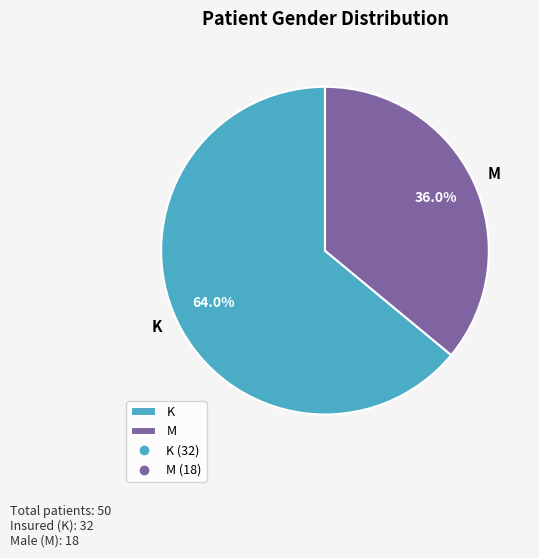

Does any single category account for the majority?

Yes